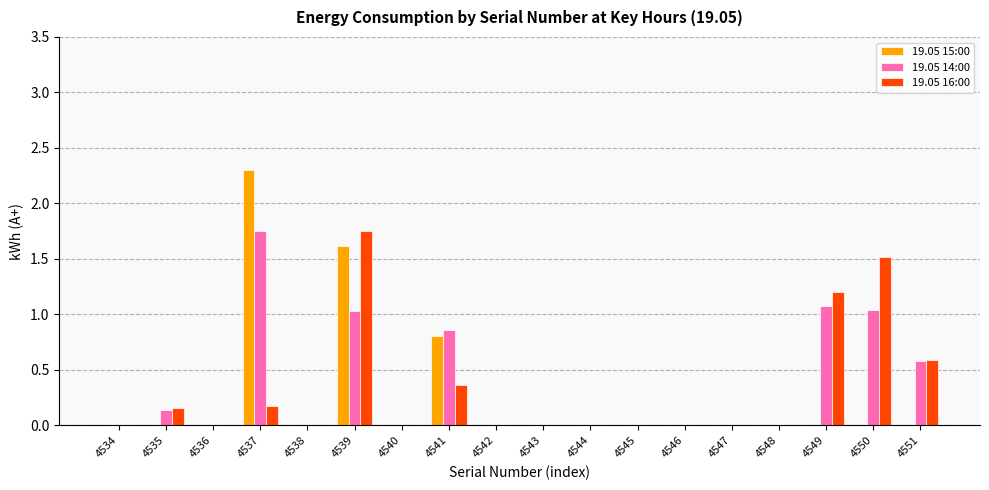

How many series are shown in this chart?

3